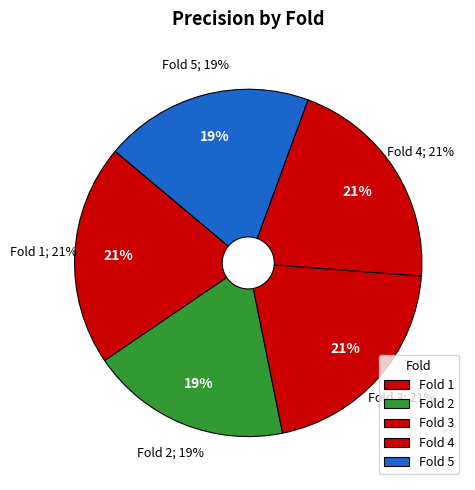

How many slices are in this pie chart?

5